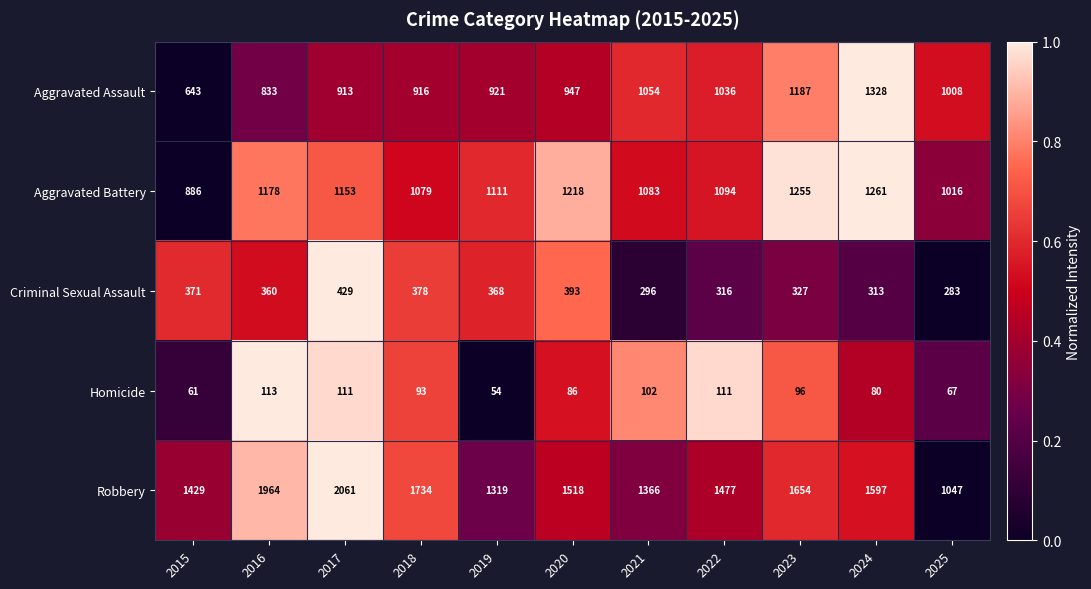

Where does the Homicide series first go above 93?

2016